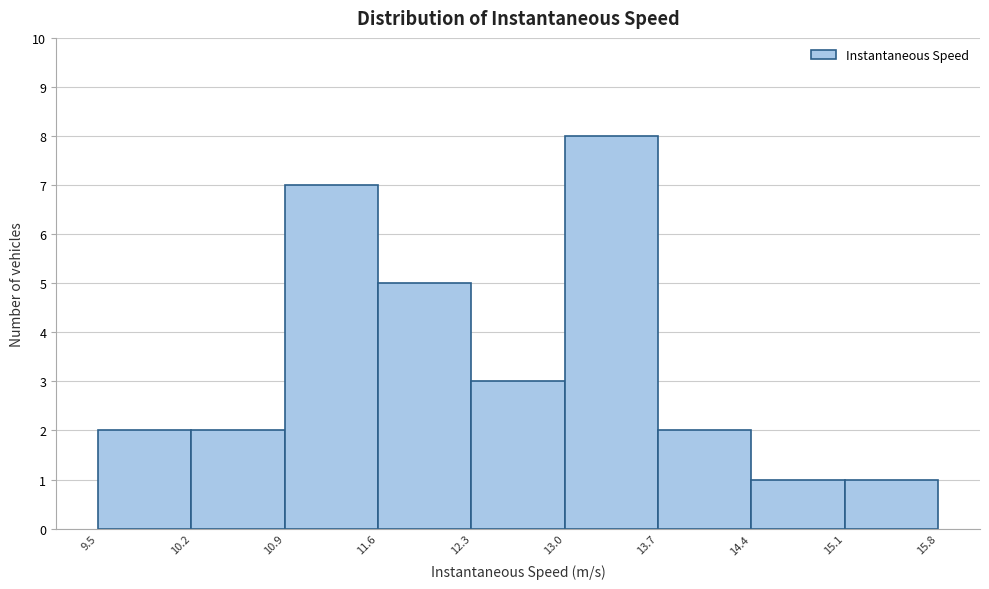

Reading left to right, list every bar in this chart as the range it spans on the x-axis followed by its height. The values are not printed on the chart, so give them approximately, as read against the axis.

9.5 to 10.2: 2
10.2 to 10.9: 2
10.9 to 11.6: 7
11.6 to 12.3: 5
12.3 to 13.0: 3
13.0 to 13.7: 8
13.7 to 14.4: 2
14.4 to 15.1: 1
15.1 to 15.8: 1